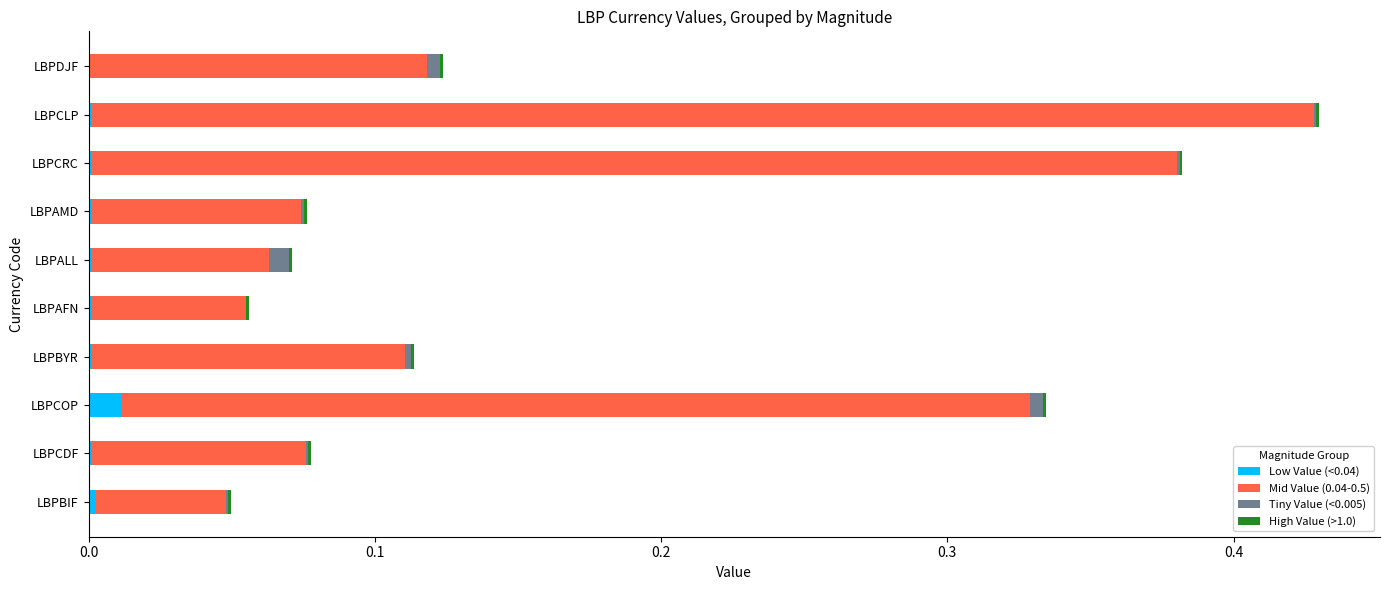

The value of Low Value (<0.04) at LBPCOP is 0.0. True or false?

True